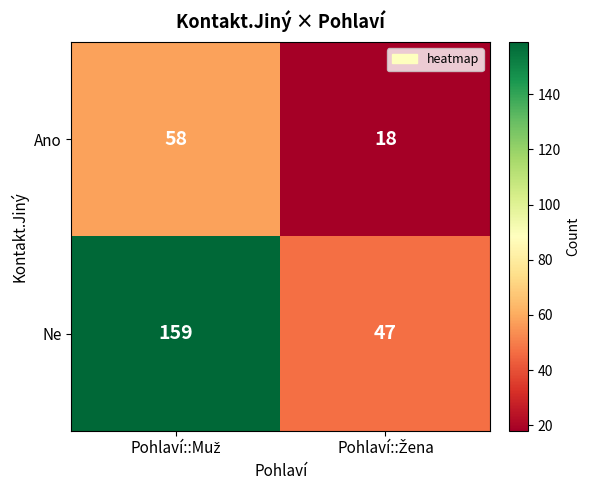

Which series has the largest range (max minus min)?

Ne